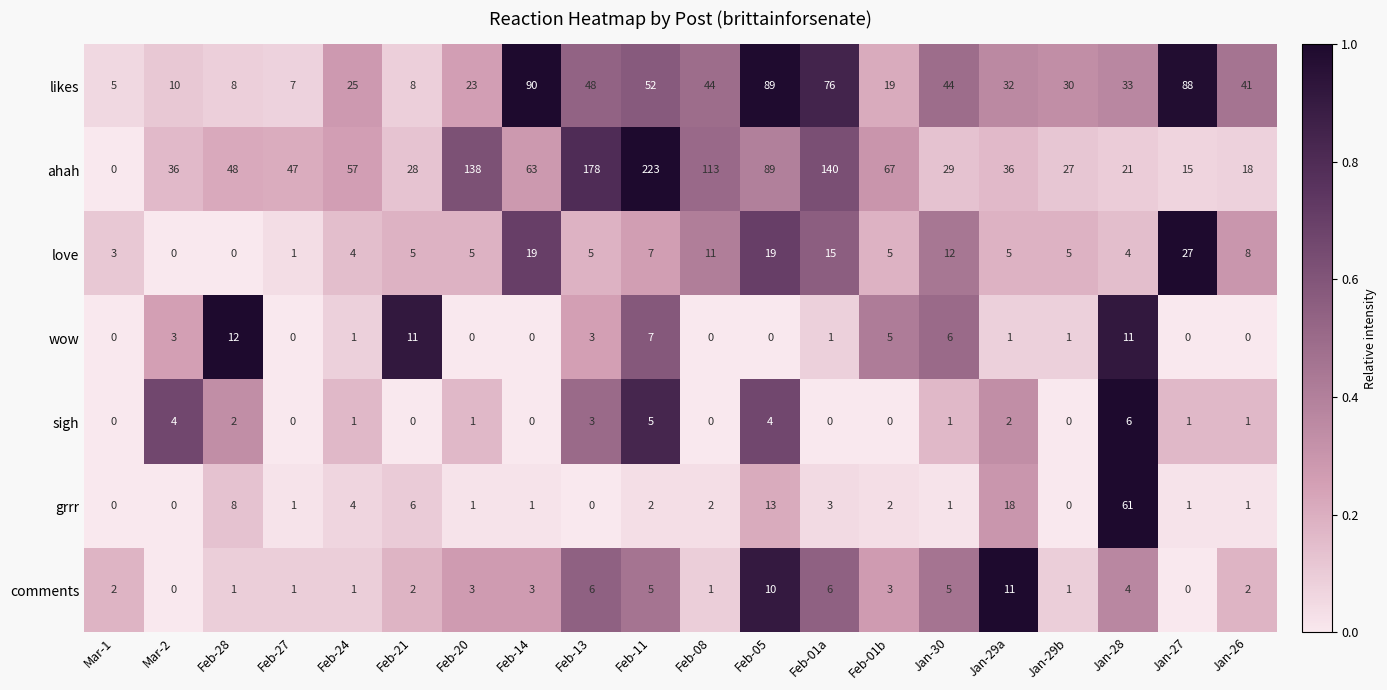

True or false: wow has a value of 6 at Jan-28.

False